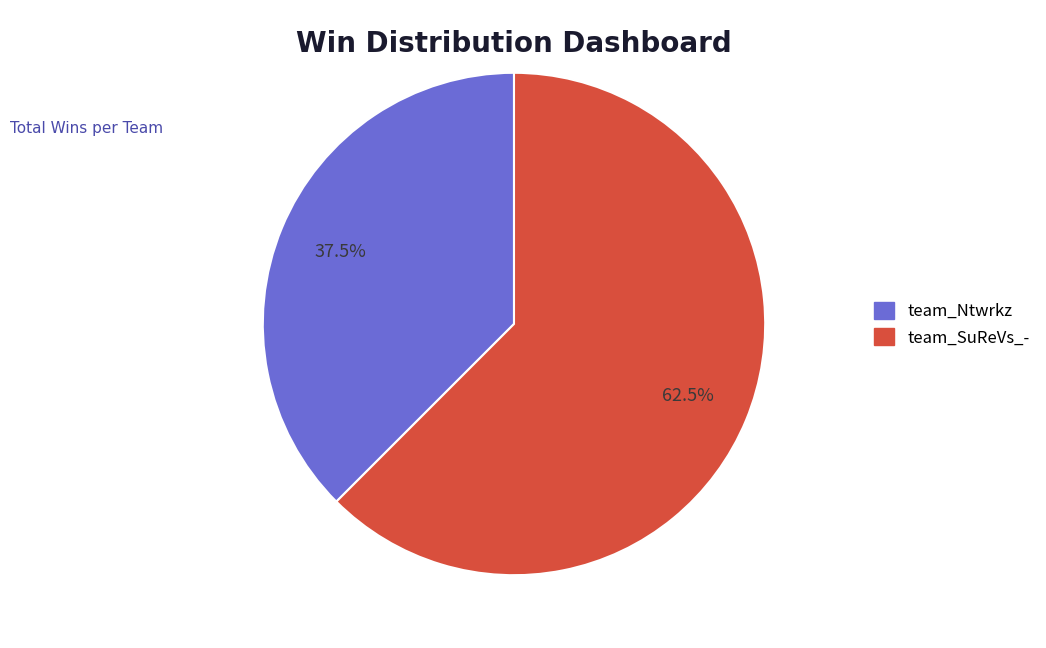

Which has a higher value, team_Ntwrkz or team_SuReVs_-?

team_SuReVs_-